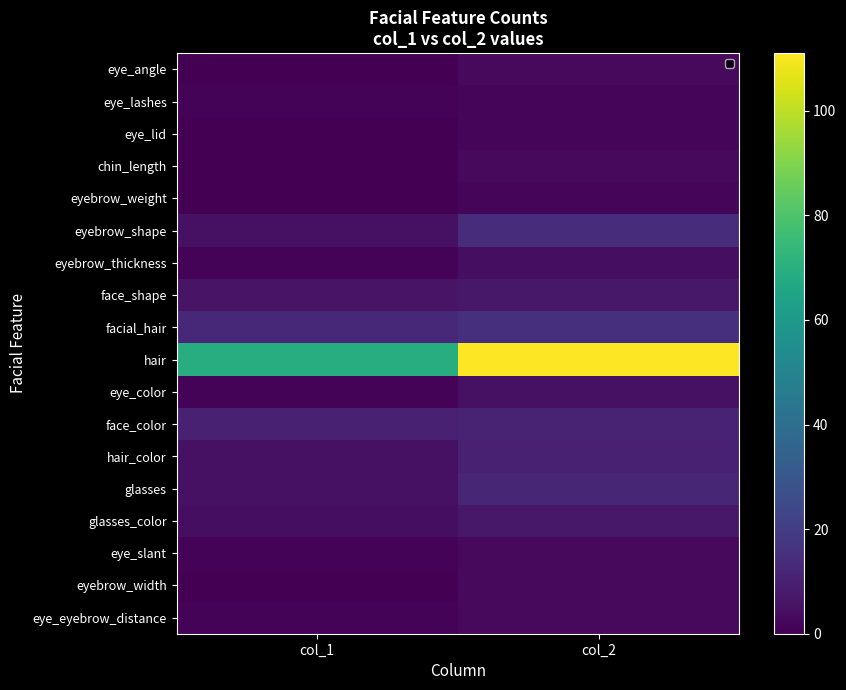

Which series has the largest range (max minus min)?

hair